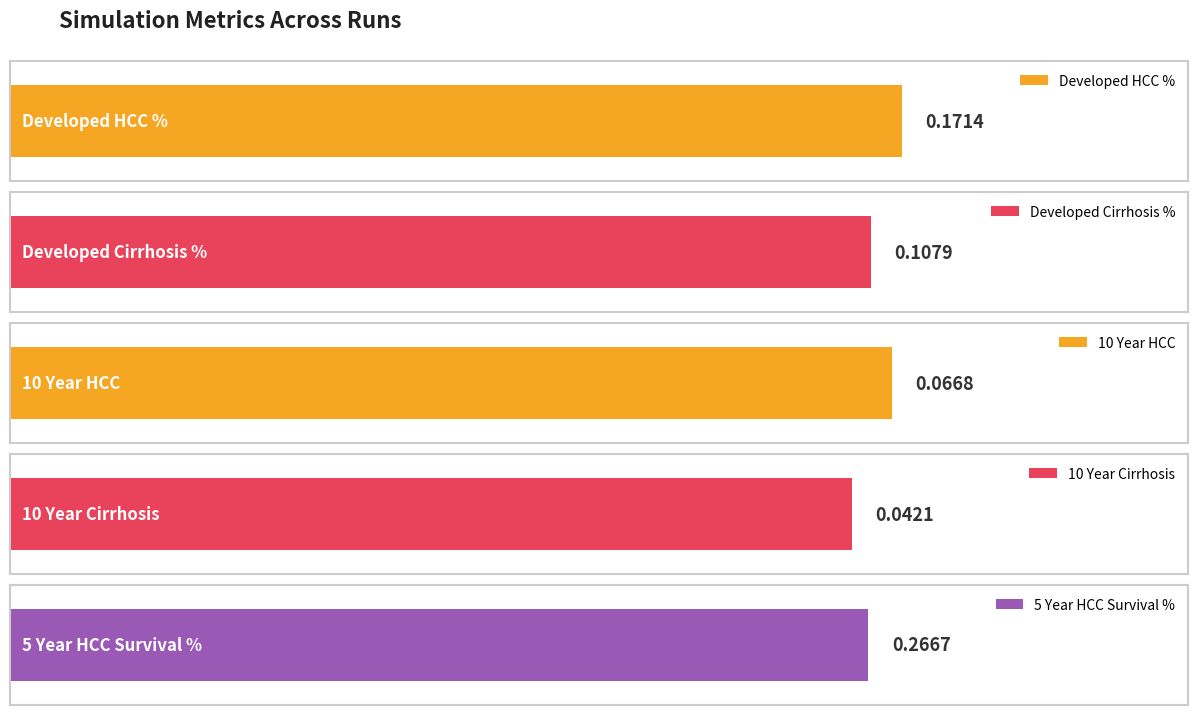

What is the value of the Developed HCC % bar at the 1st from the left?

0.2